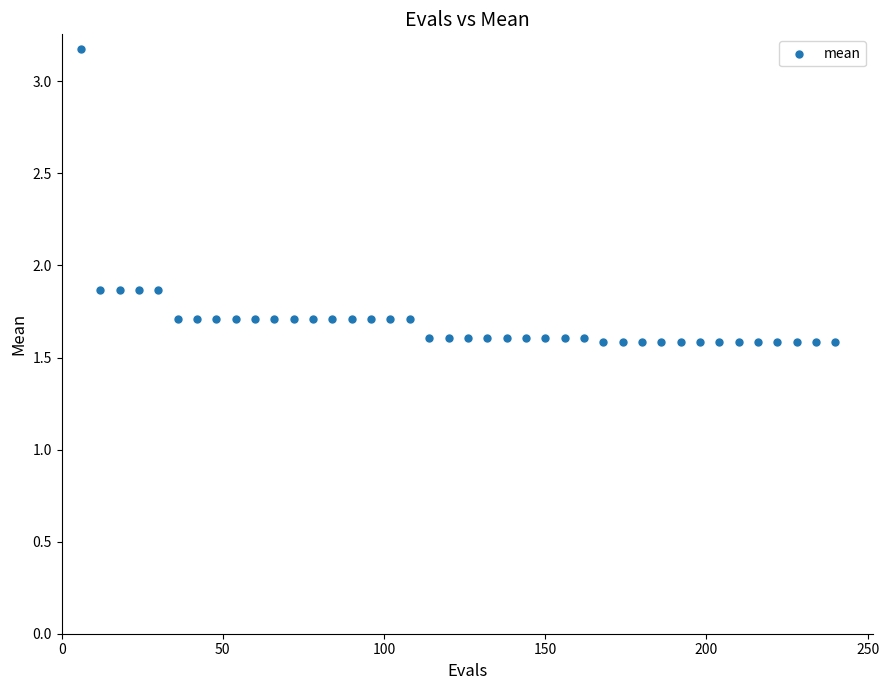

What is the range of X values (max minus min)?

234.0